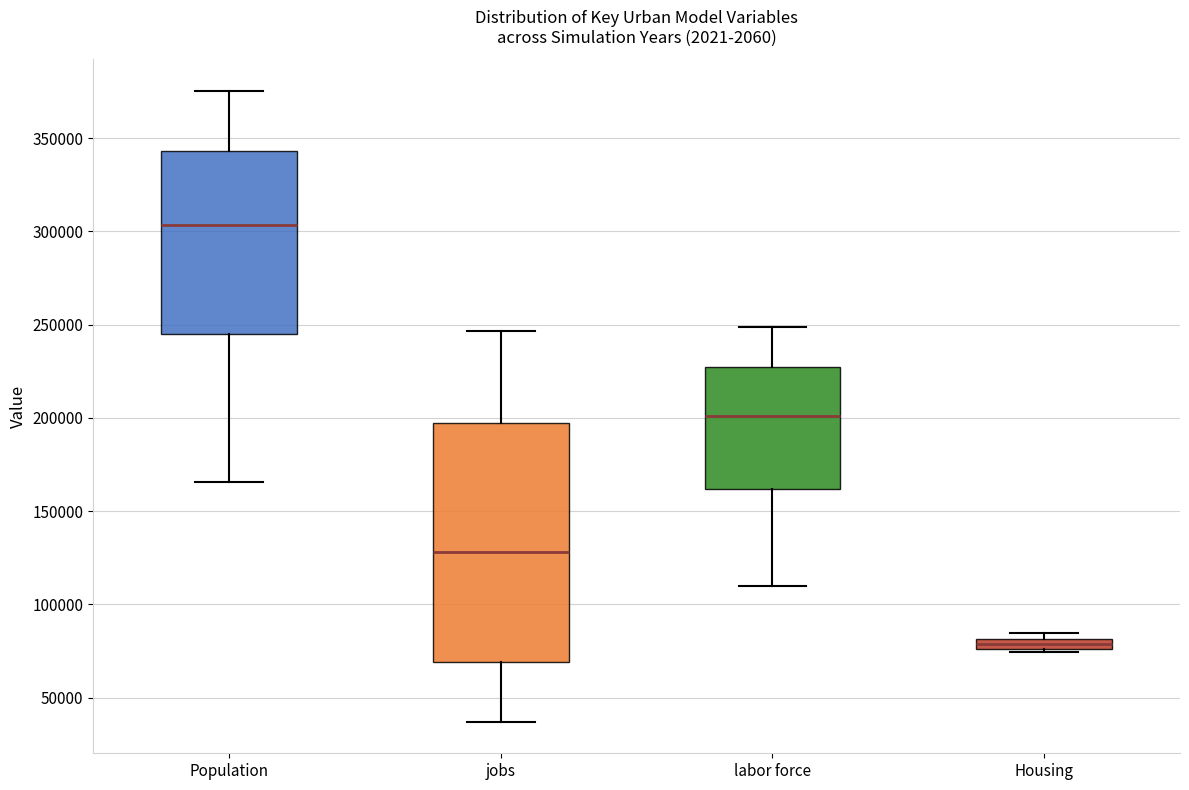

Comparing the boxes themselves (not the whiskers), which one is the tallest?

jobs